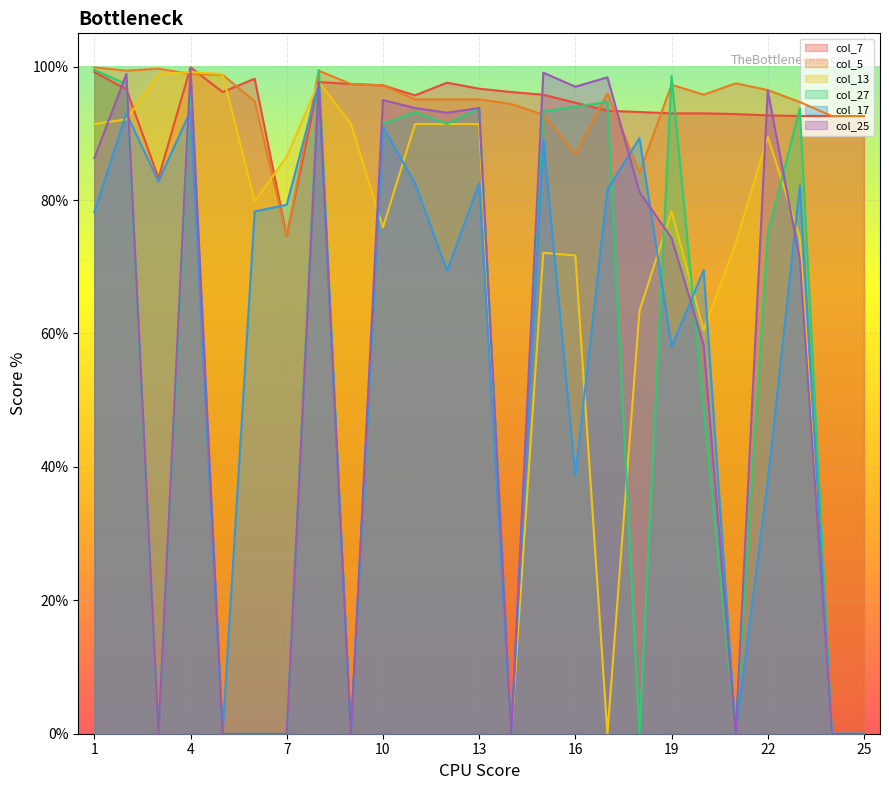

Rank the categories by col_7 value from lowest to highest.

7, 3, 23, 24, 25, 22, 21, 19, 20, 18, 17, 16, 11, 15, 5, 14, 2, 13, 10, 9, 12, 8, 6, 1, 4